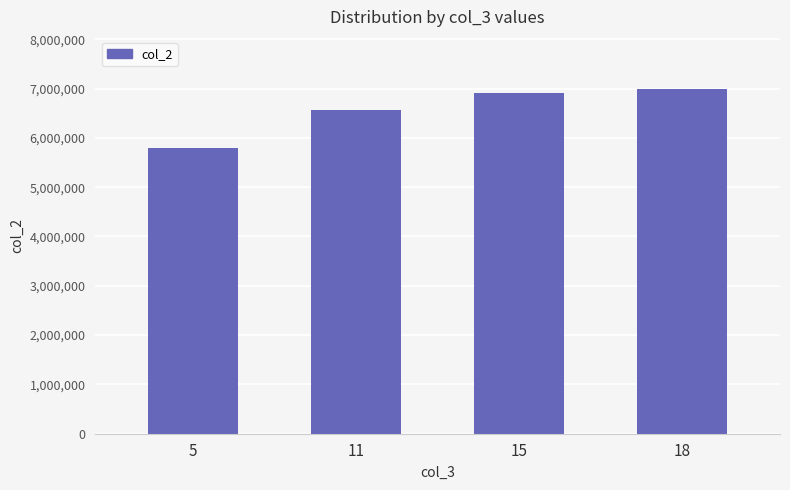

Count the number of data series in this chart.

1